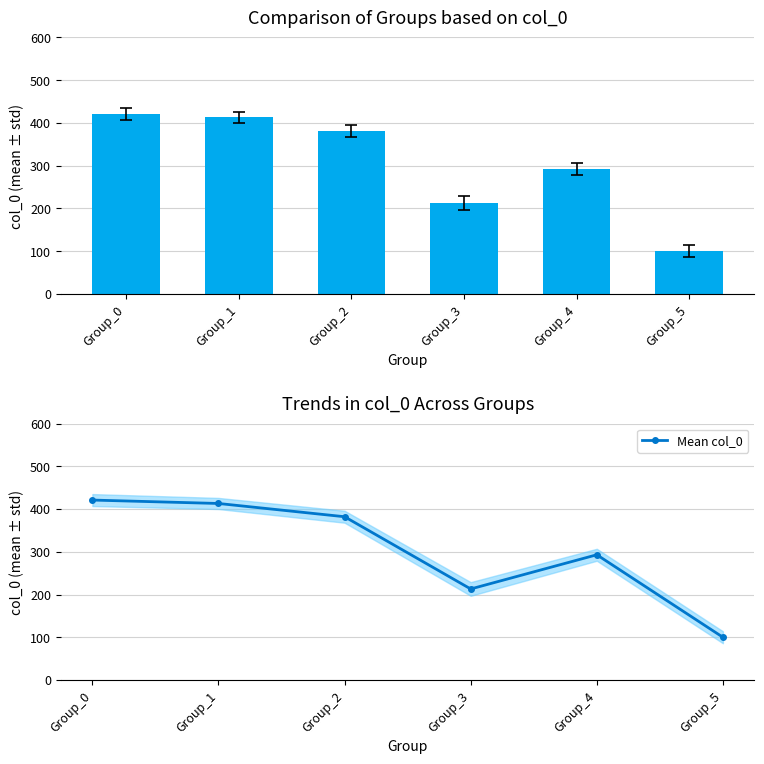

What is the change in value from Group_0 to Group_3?

-208